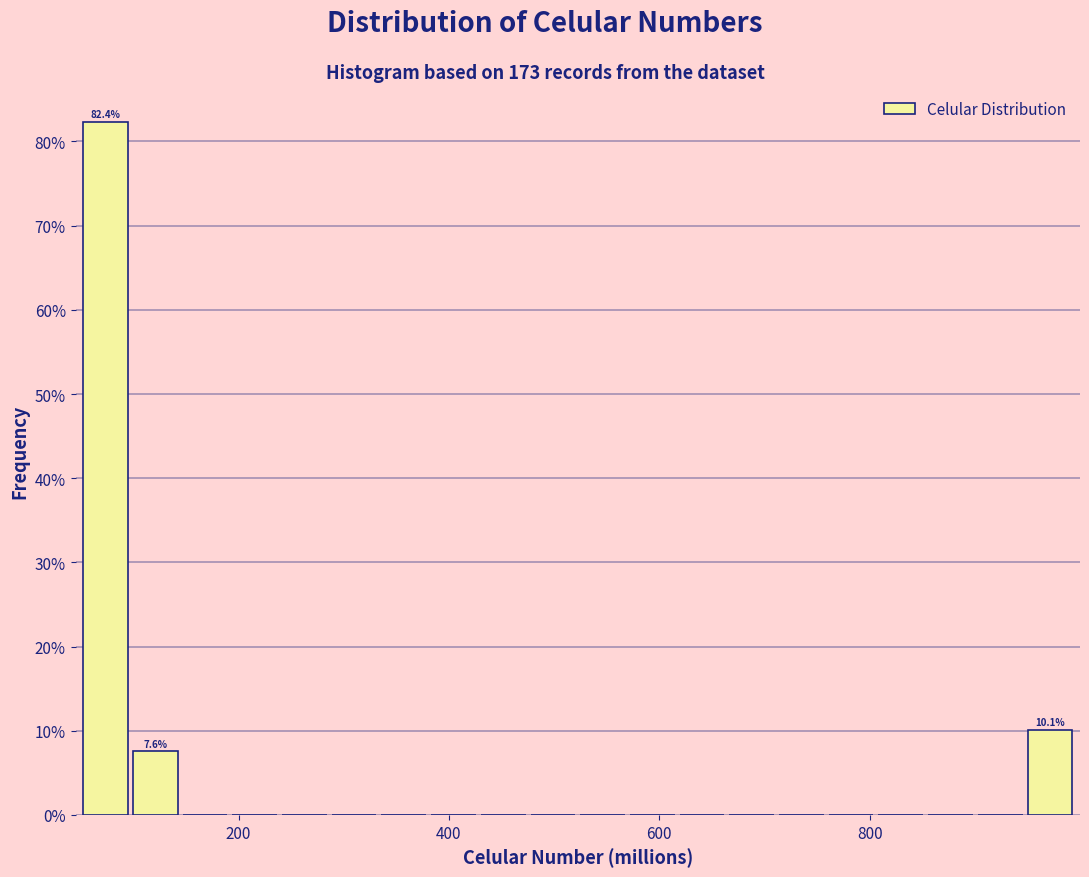

Read against the x-axis, roughly where is the centre of the tallest bar?

80